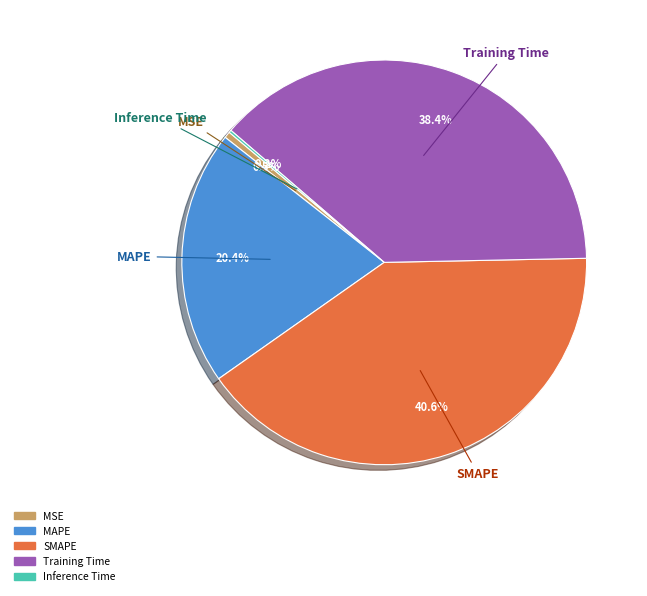

To the nearest percent, what is the difference between the largest and smallest slice percentages?

40%